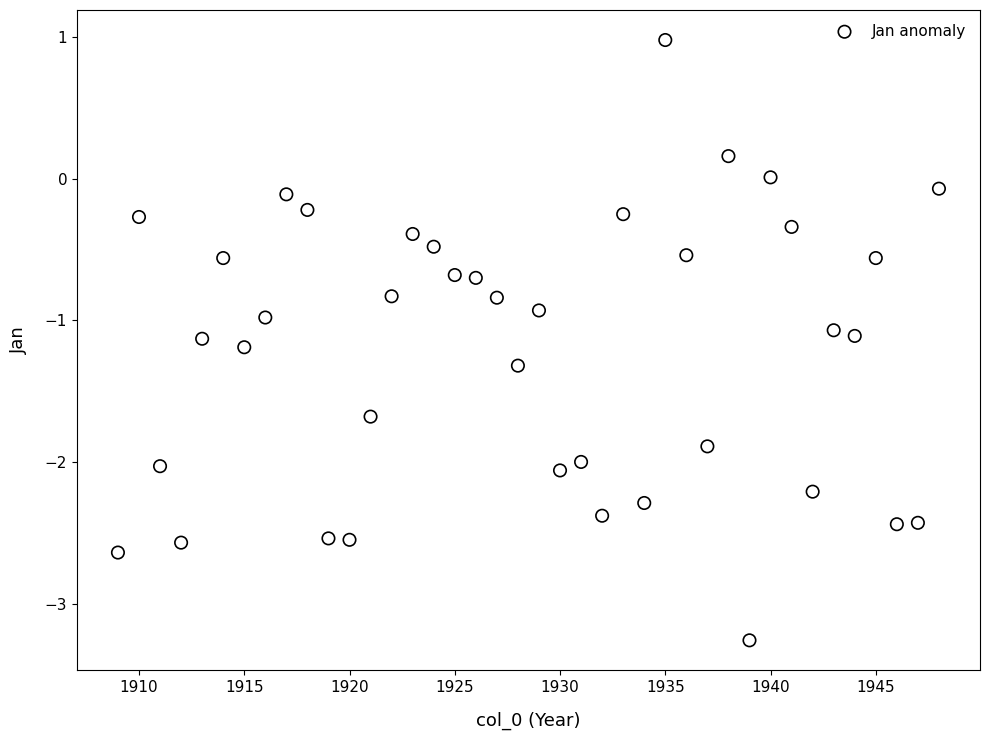

What is the range of Y values (max minus min)?

4.2